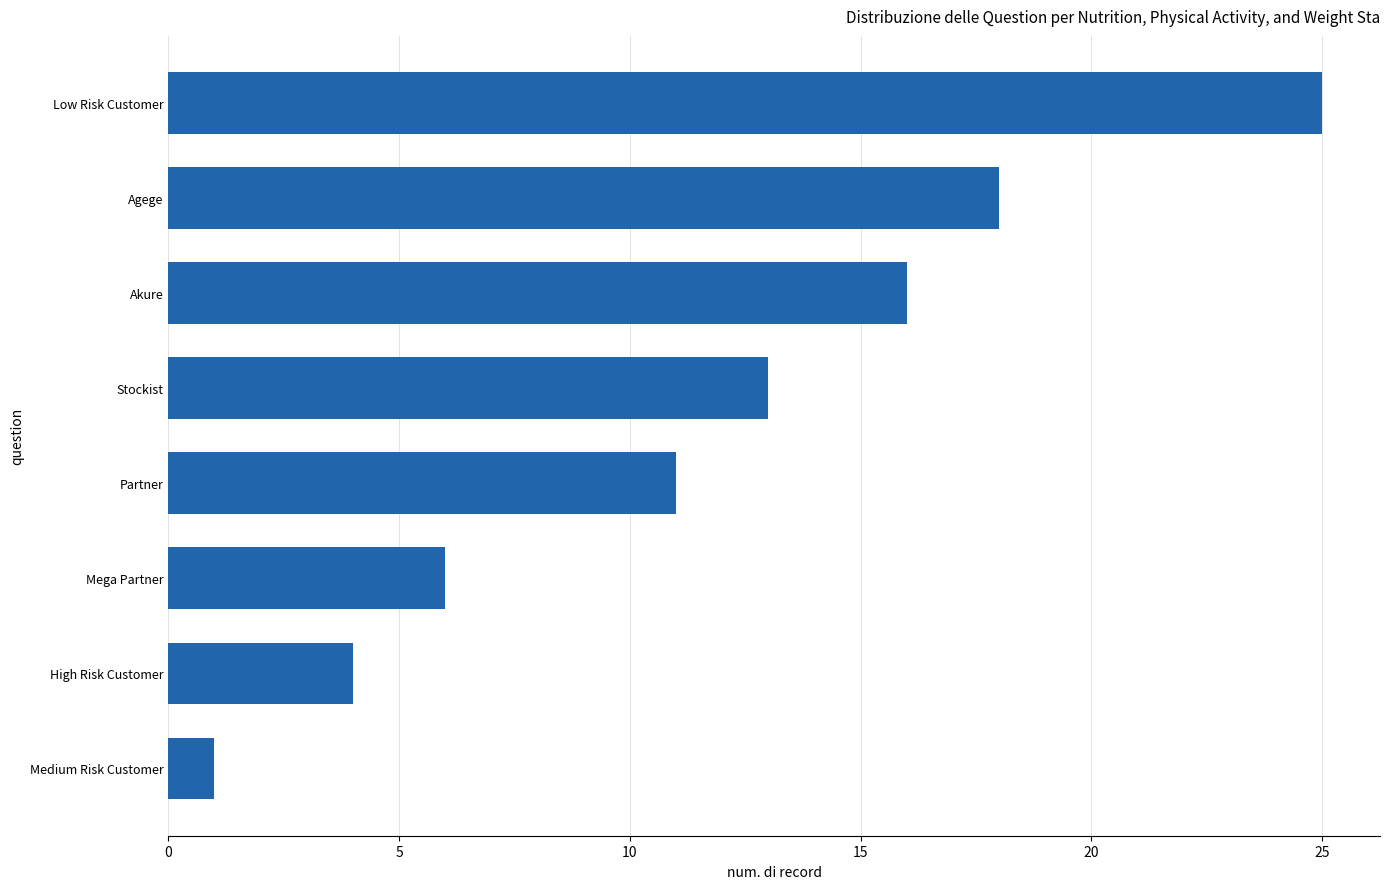

What is the label of the 5th bar from the top?

Partner